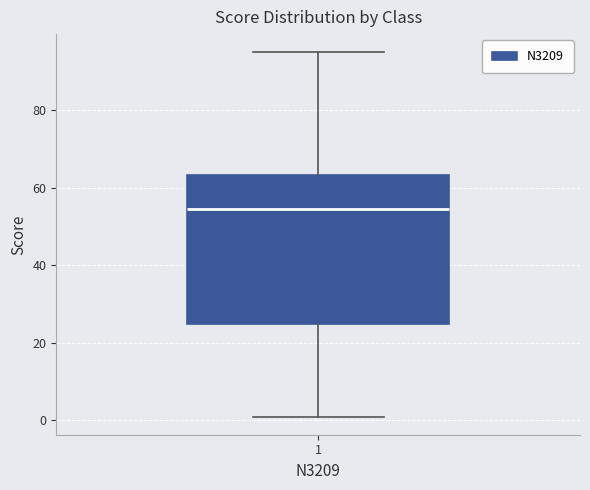

Where does the lower whisker of the box at x = 1 end on the y-axis? The values are not printed on the chart, so give them approximately, as read against the axis.

2